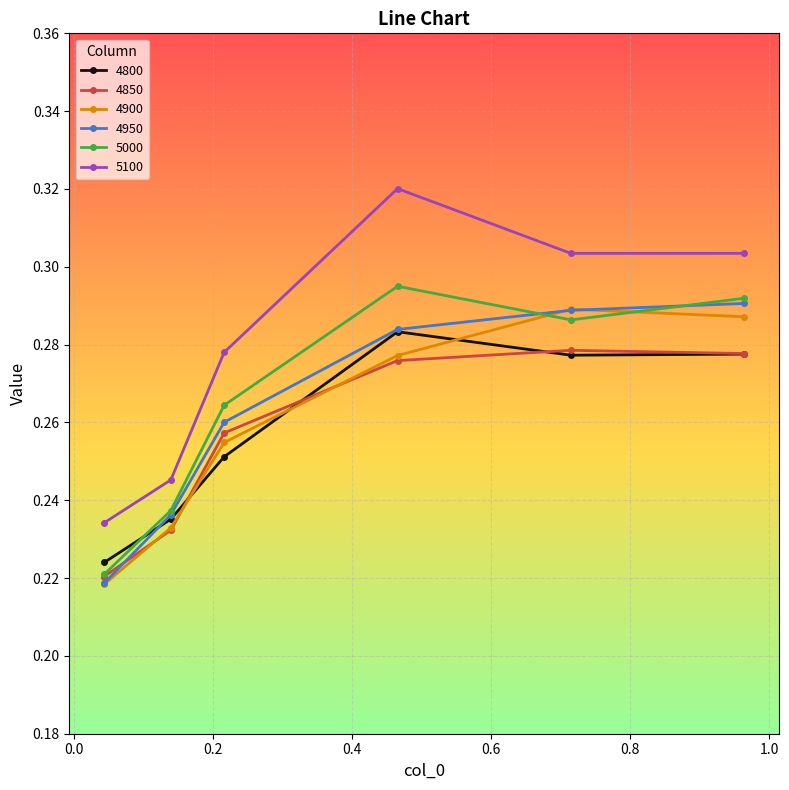

Which series has the widest spread of values?

5100